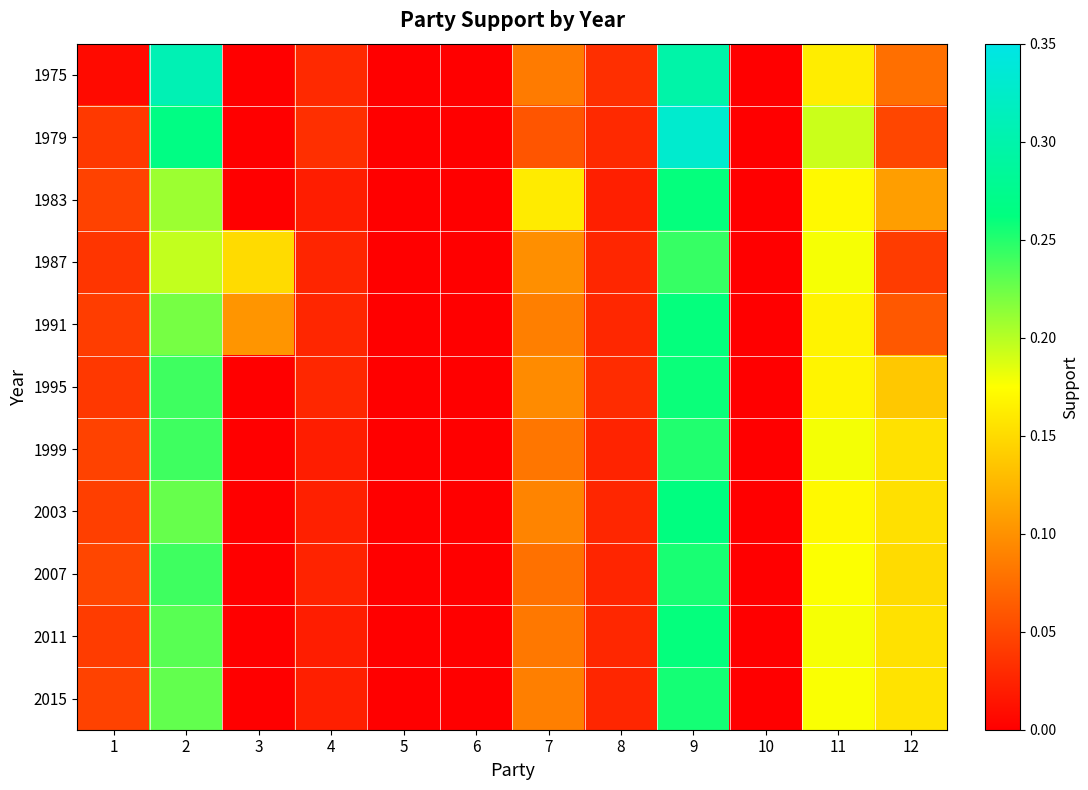

Which has a higher value, 7 or 10?

7